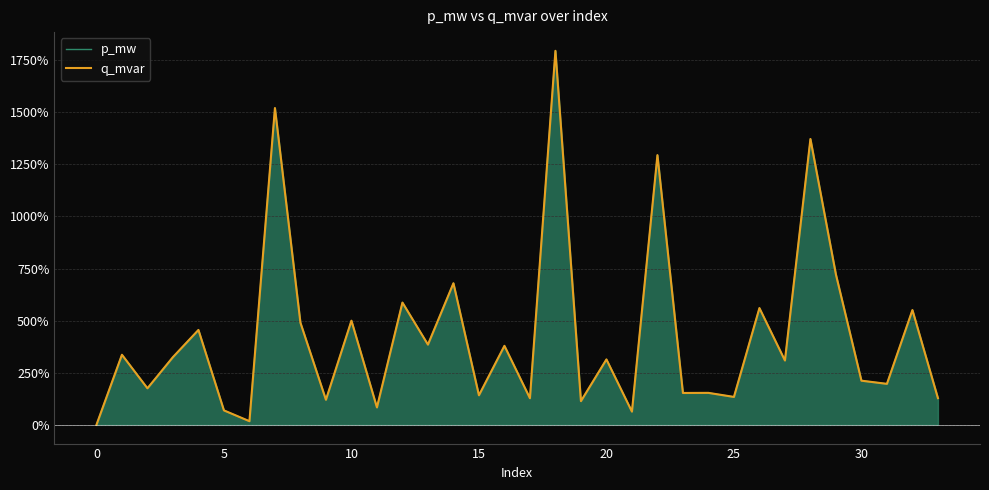

Which has a higher value, 17 or 23?

23